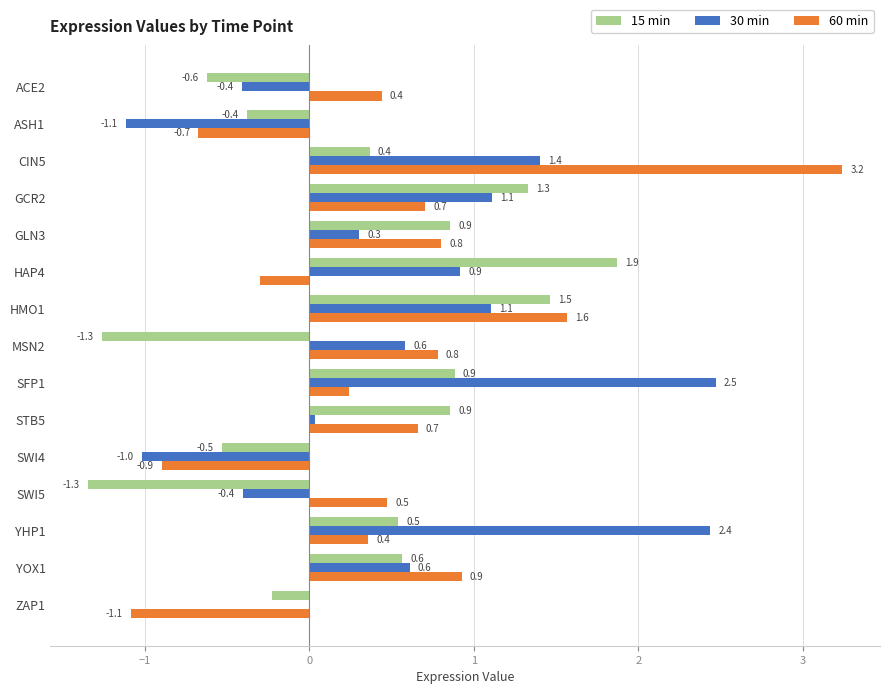

What is the sum of the 60 min values at SWI4 and ASH1?

-1.6